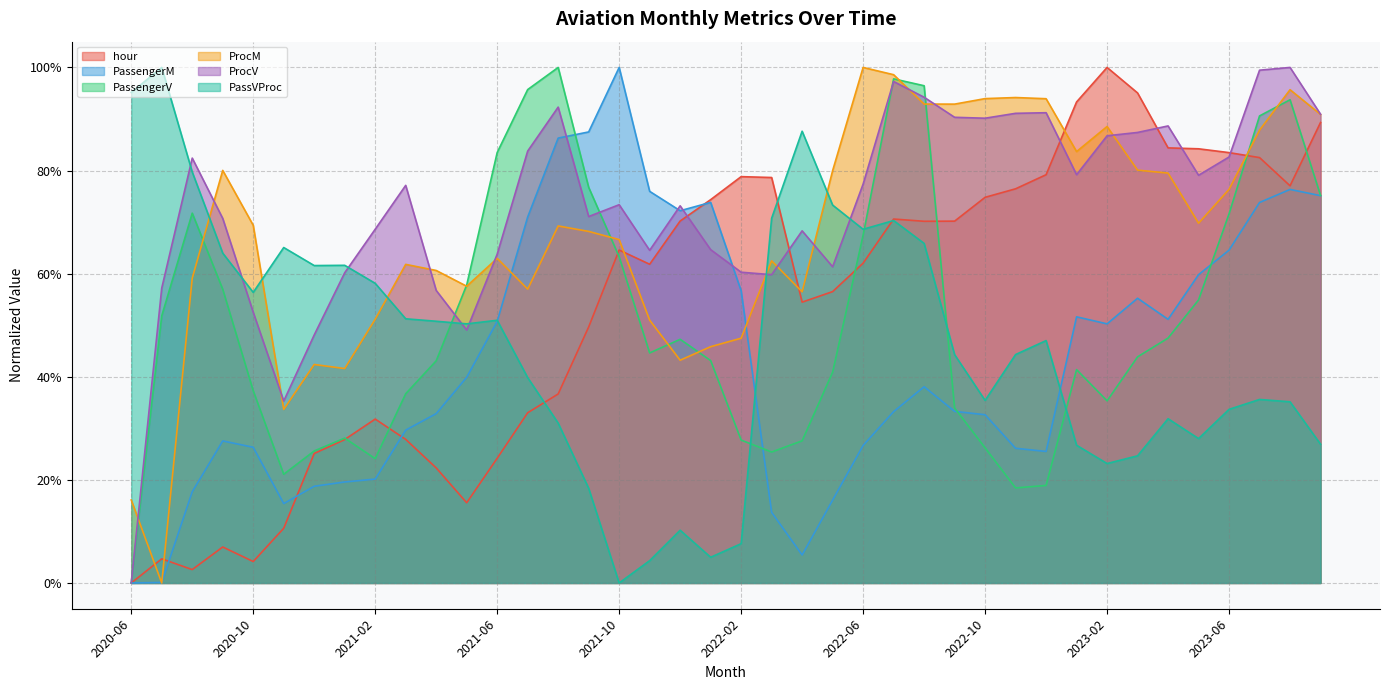

Where is PassengerM nearest to the value 0?

2020-06